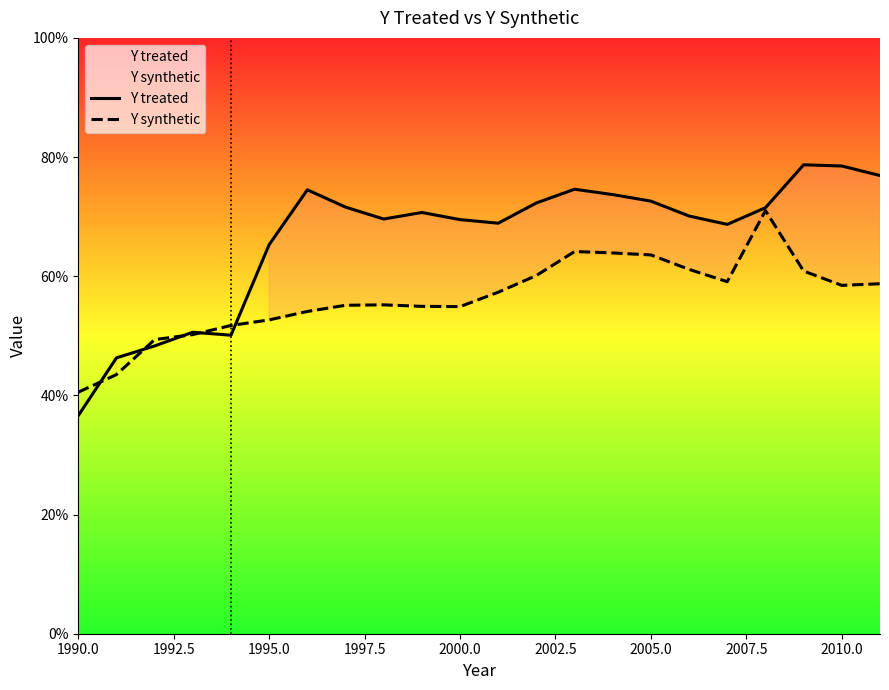

What is the value of the Y treated point at the 3rd from the left?

0.5